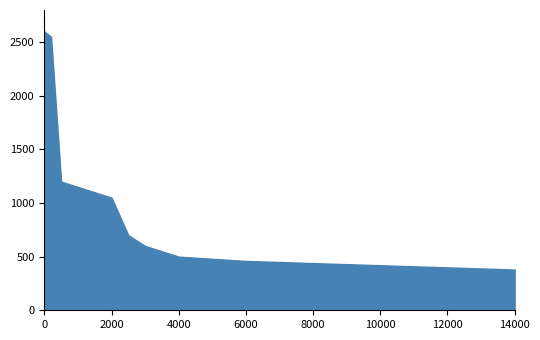

What is the difference between the values at 2000 and 8000?

610